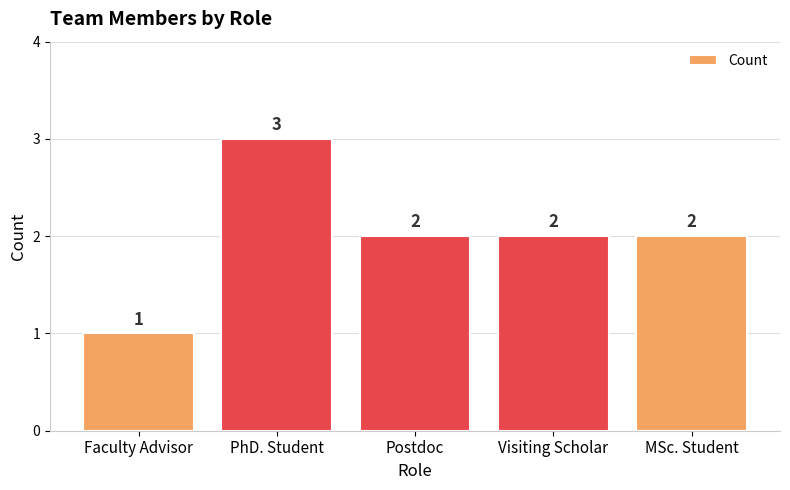

What is the label of the 1st bar from the right?

MSc. Student